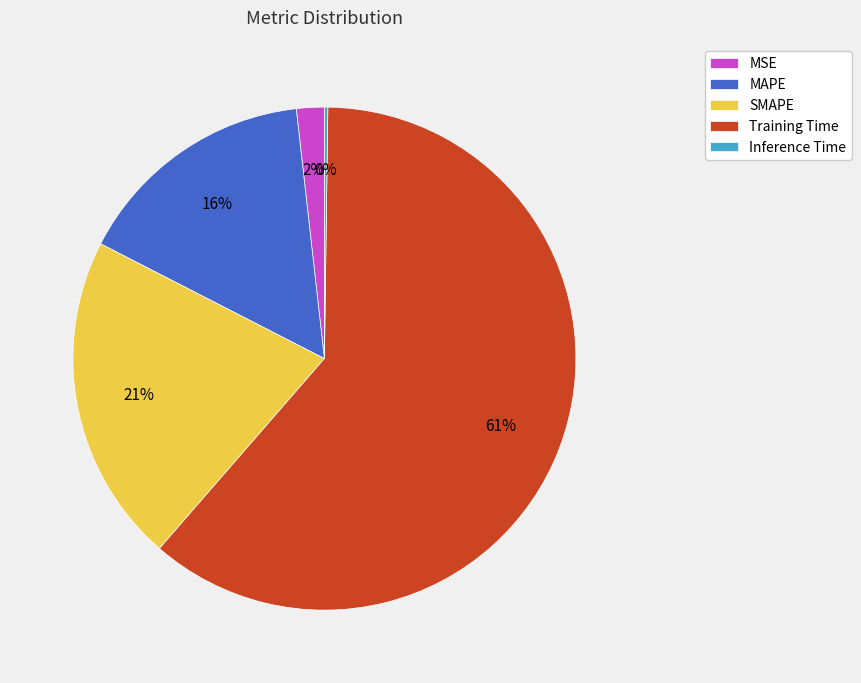

To the nearest percent, what is the average slice percentage?

20%